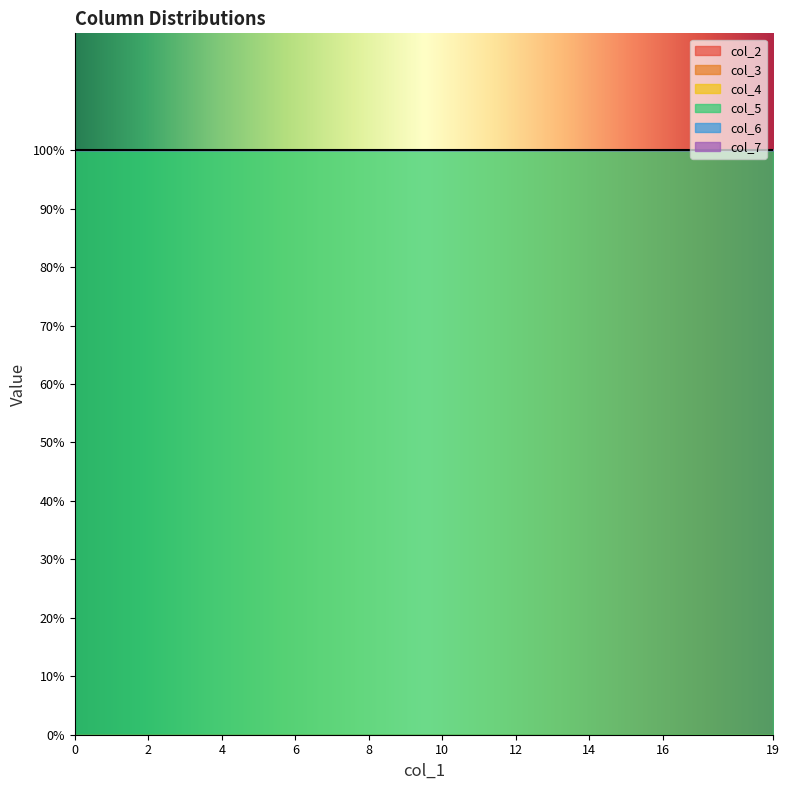

What is the spread (max minus min) of values at 0?

1